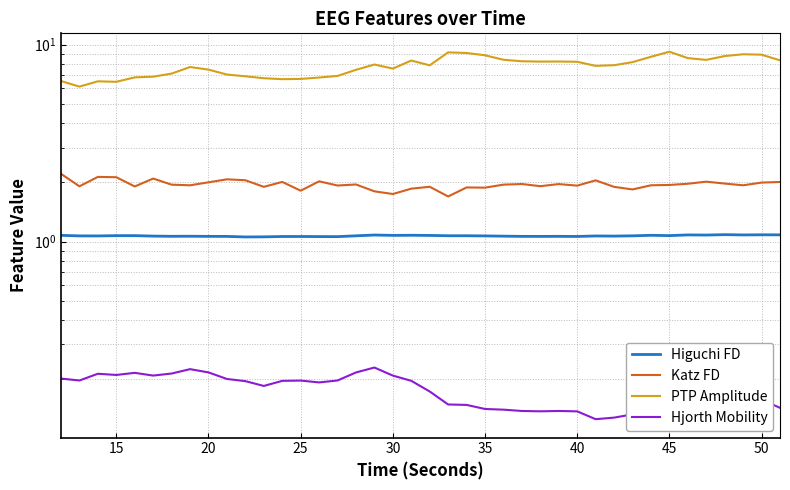

At how many categories does at least one series exceed 4?

40